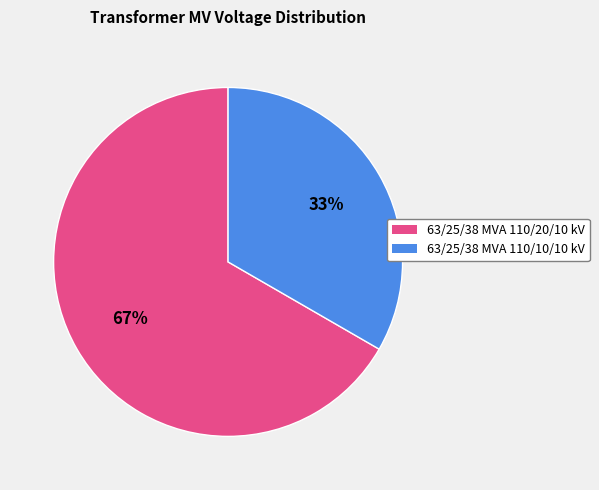

To the nearest percent, what is the combined percentage of 63/25/38 MVA 110/20/10 kV and 63/25/38 MVA 110/10/10 kV?

100%